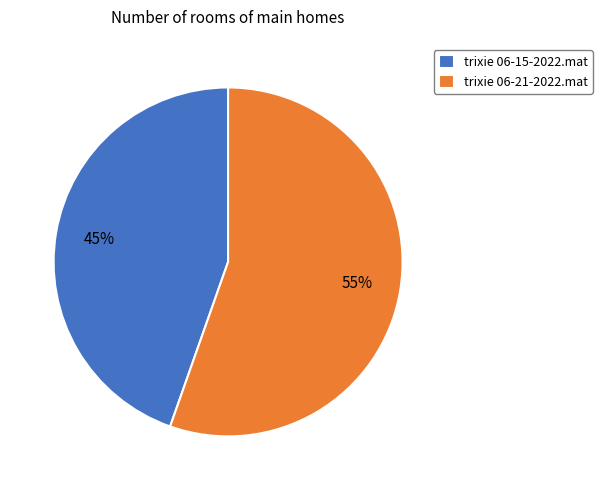

How many segments does this pie chart have?

2